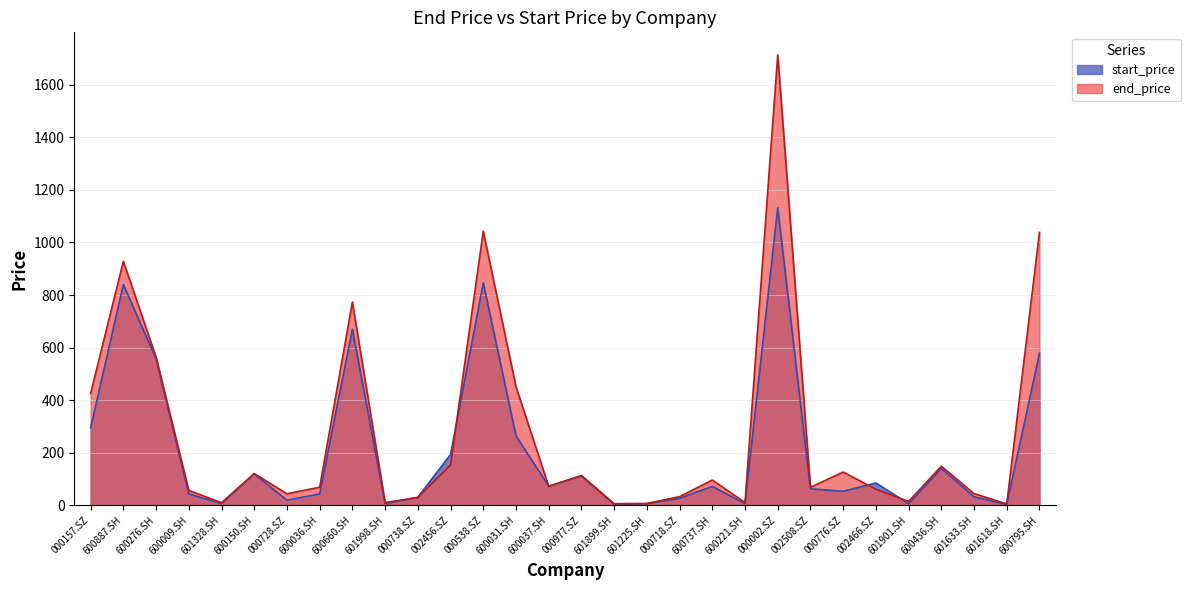

True or false: start_price has a value of 62.7 at 002508.SZ.

True